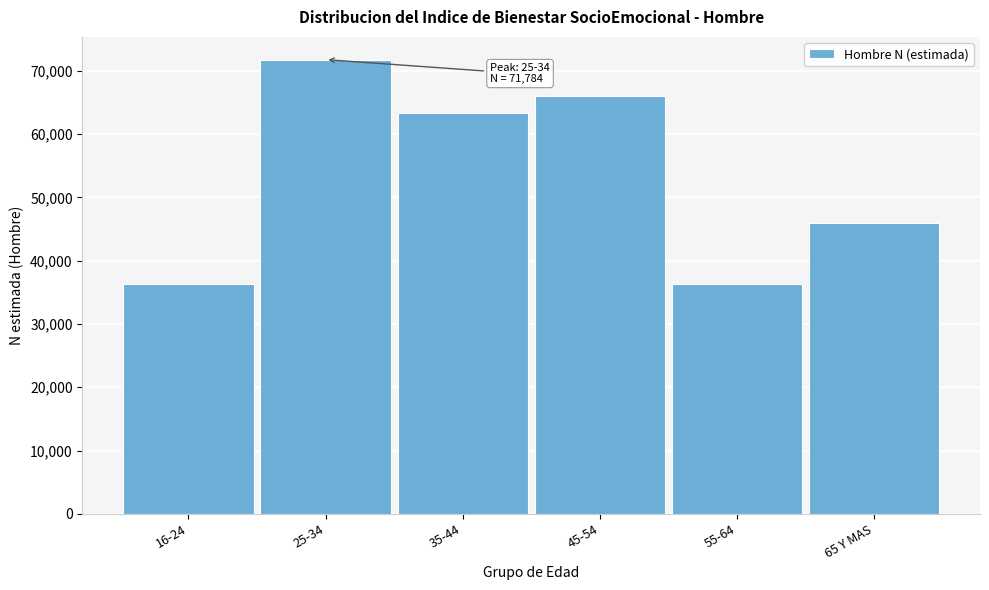

What is the smallest value displayed?

36334